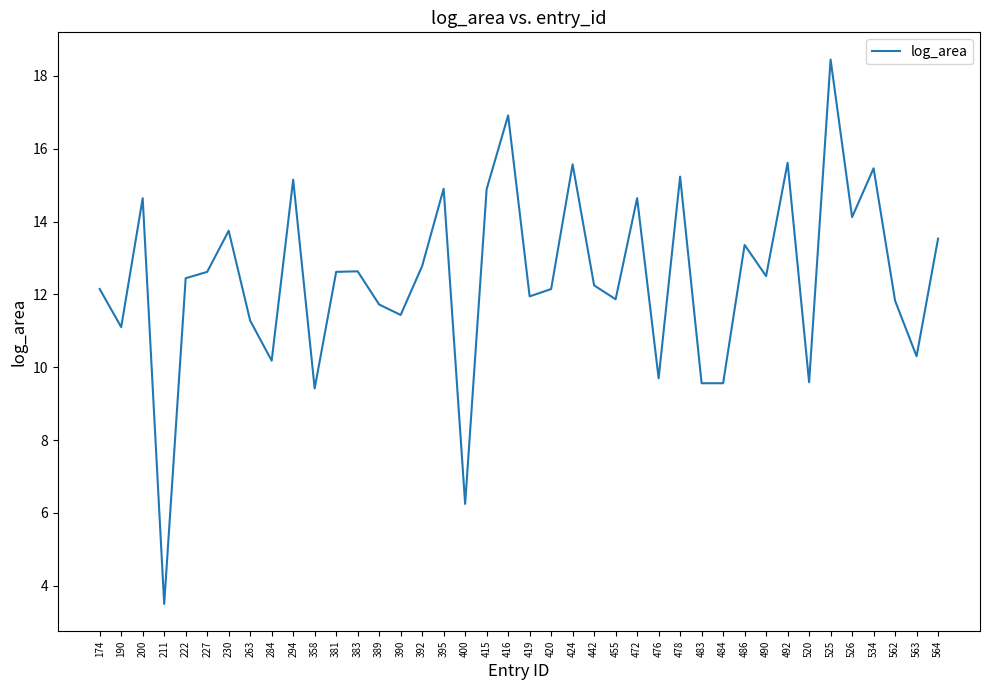

Read the value at 400.

6.2